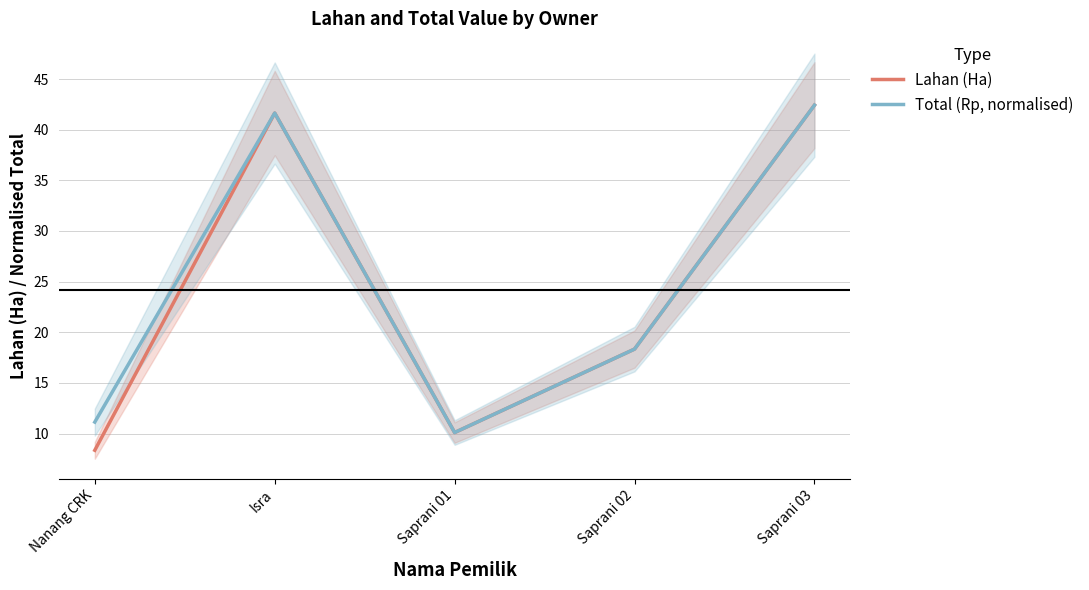

How many categories are shown in the chart?

5